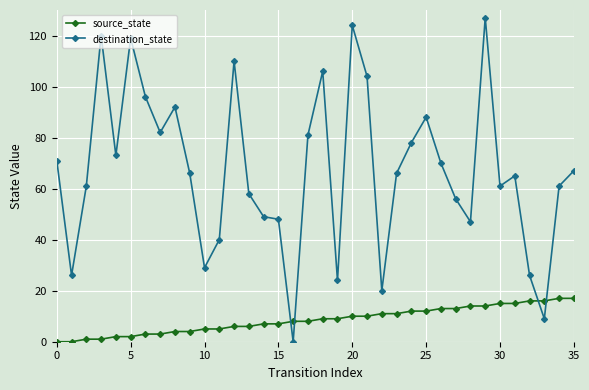

Which series has the widest spread of values?

destination_state